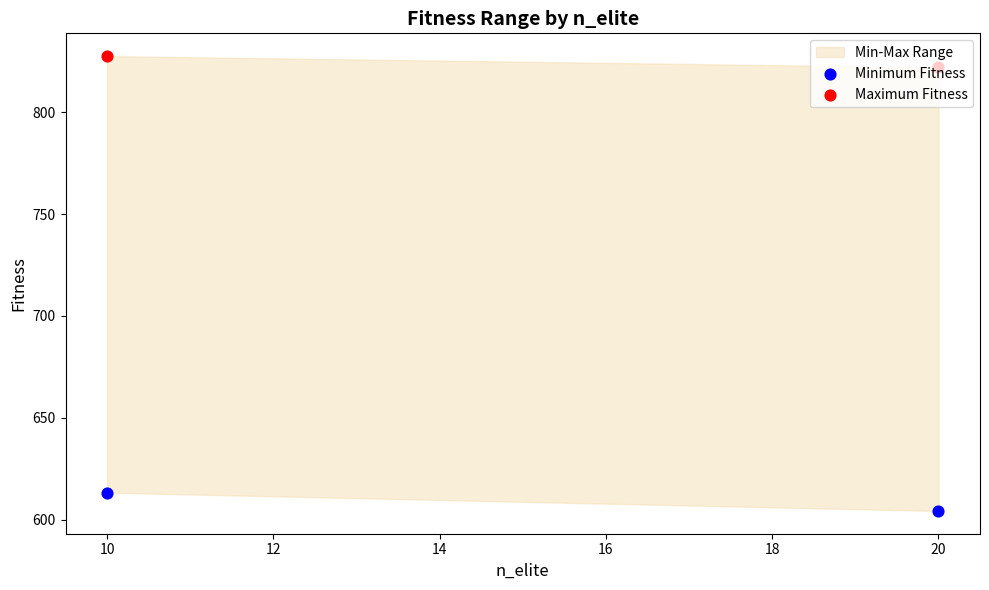

Which series has the largest Y range (max minus min)?

Minimum Fitness